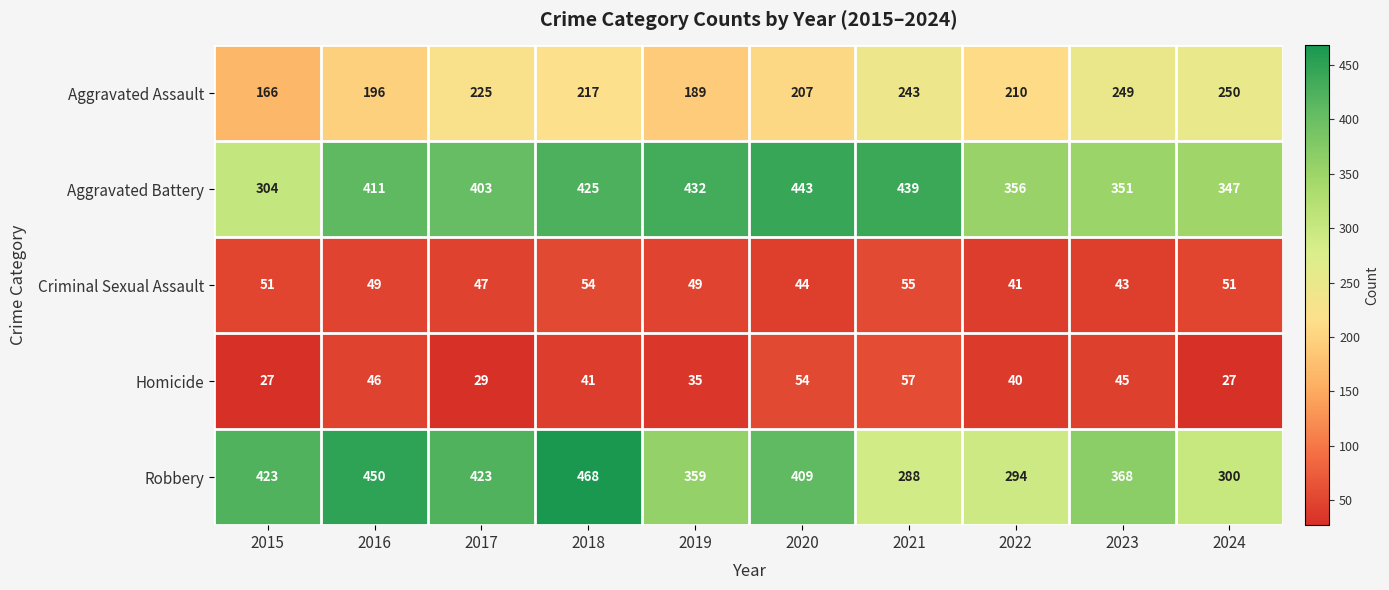

Count the number of data series in this chart.

5